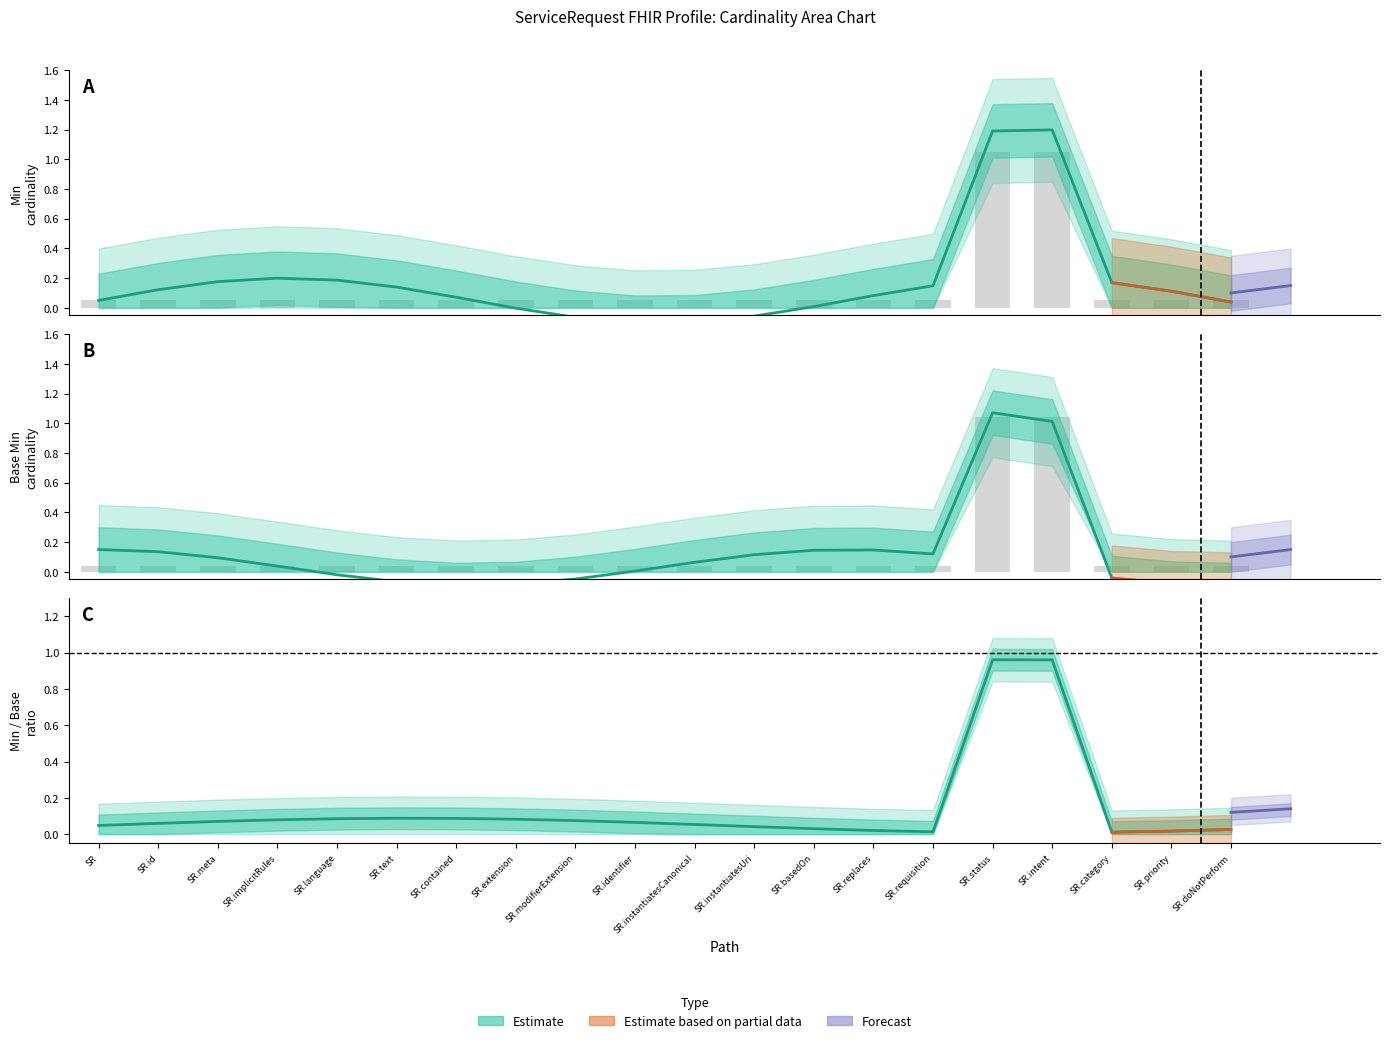

What is the maximum value for Base Min?

1.0